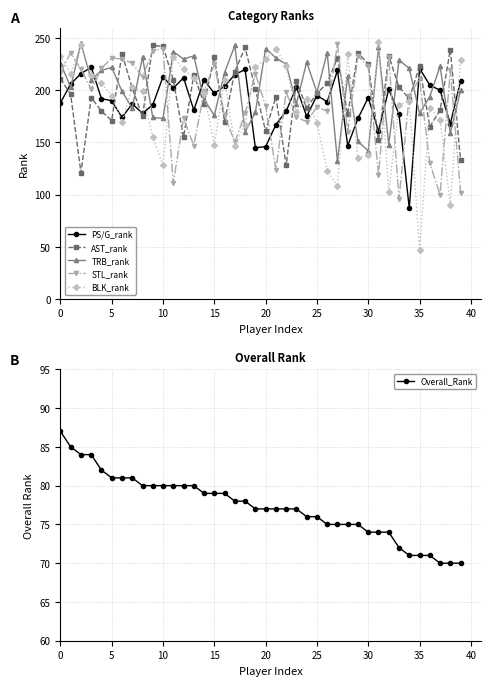

True or false: AST_rank has more than 1 interior local peaks.

True